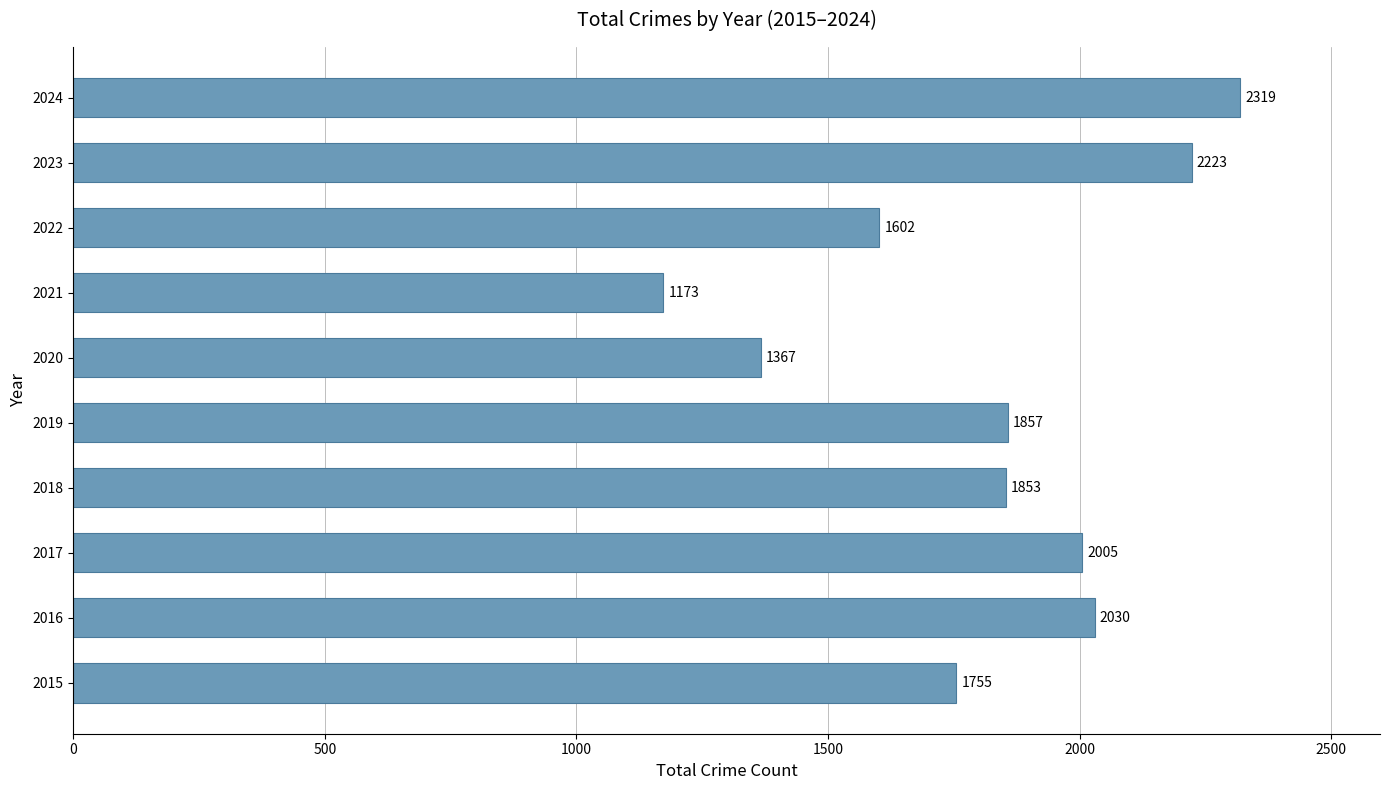

Reading bottom to top, transcribe all the data shown in this chart.

1755	2030	2005	1853	1857	1367	1173	1602	2223	2319